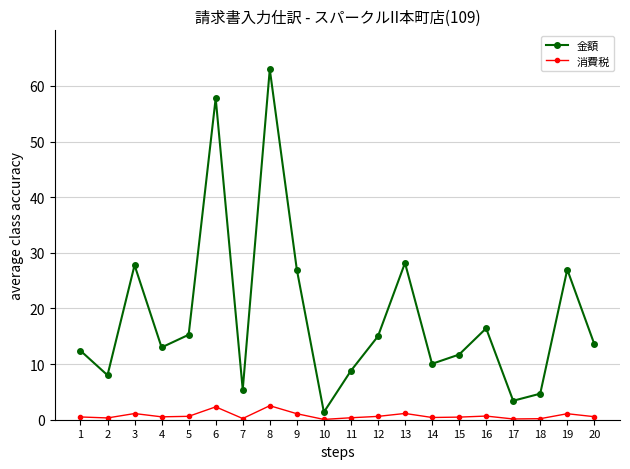

What is the difference between the highest and lowest values at 4?

12.5